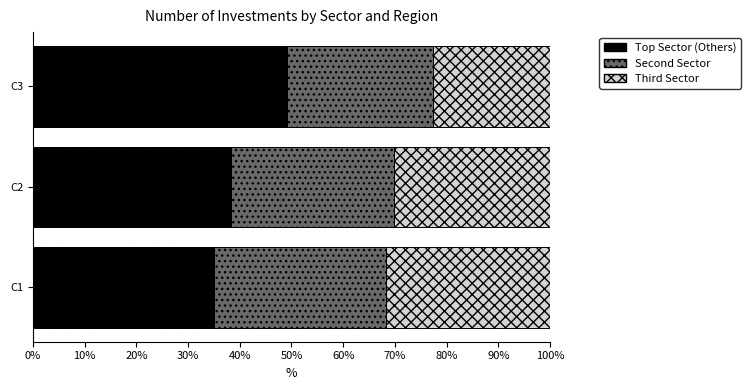

What are all the series names shown in the legend?

Top Sector (Others), Second Sector, Third Sector